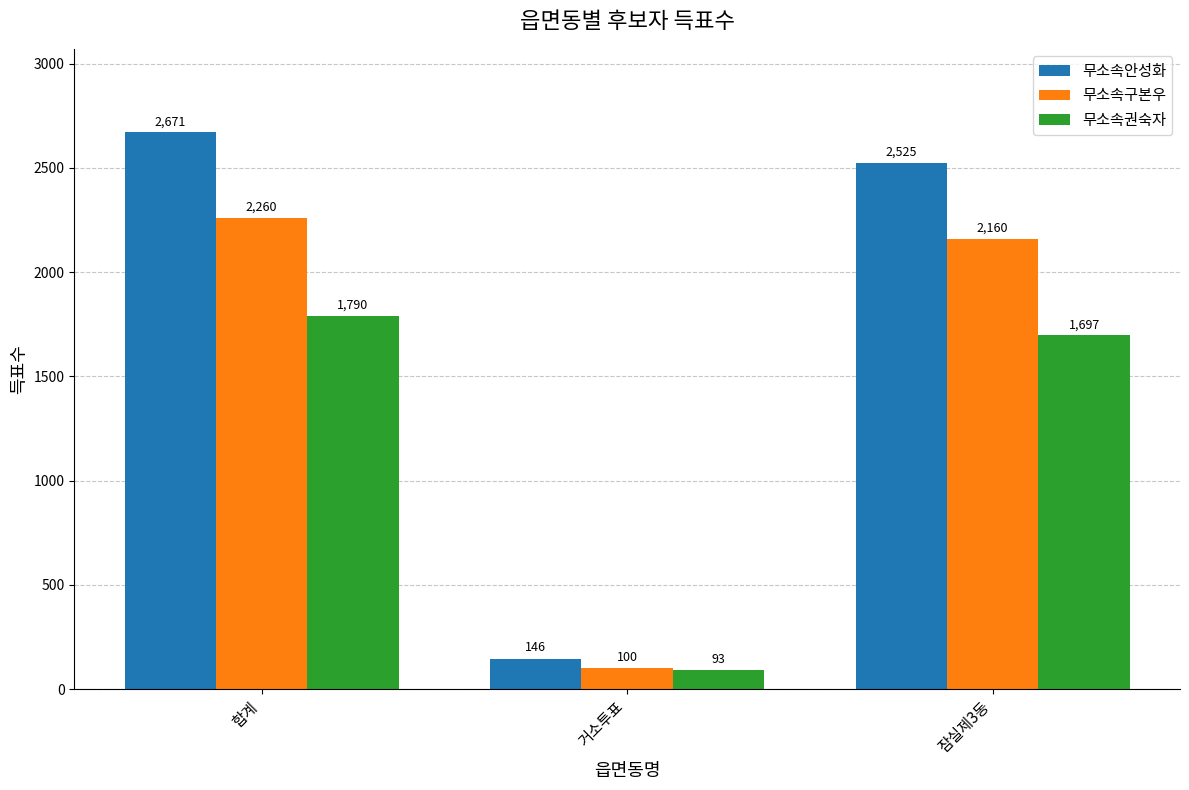

List the labels in order of 무소속권숙자 value, largest first.

합계, 잠실제3동, 거소투표